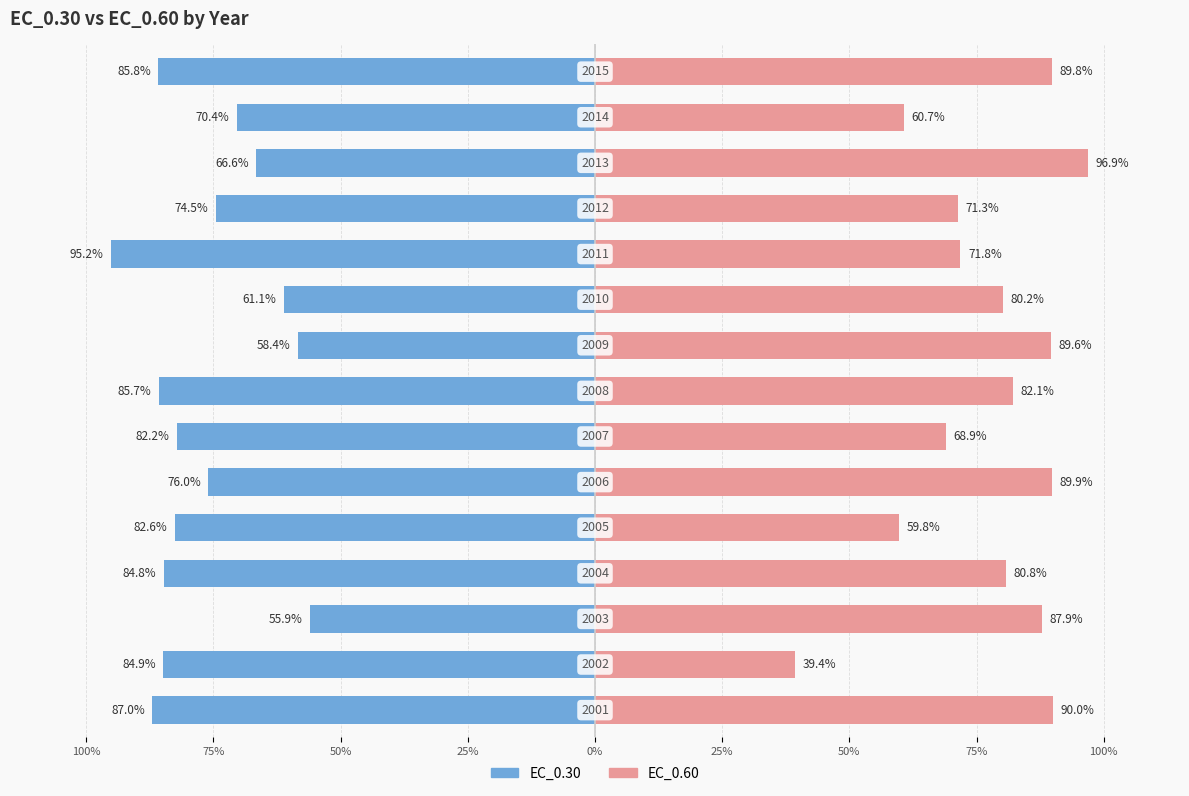

How many bars are there in each group?

2